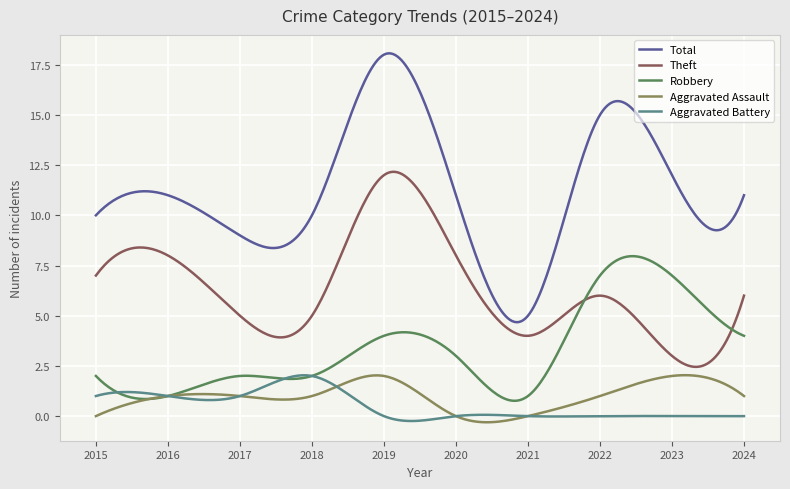

How many series are shown in this chart?

5